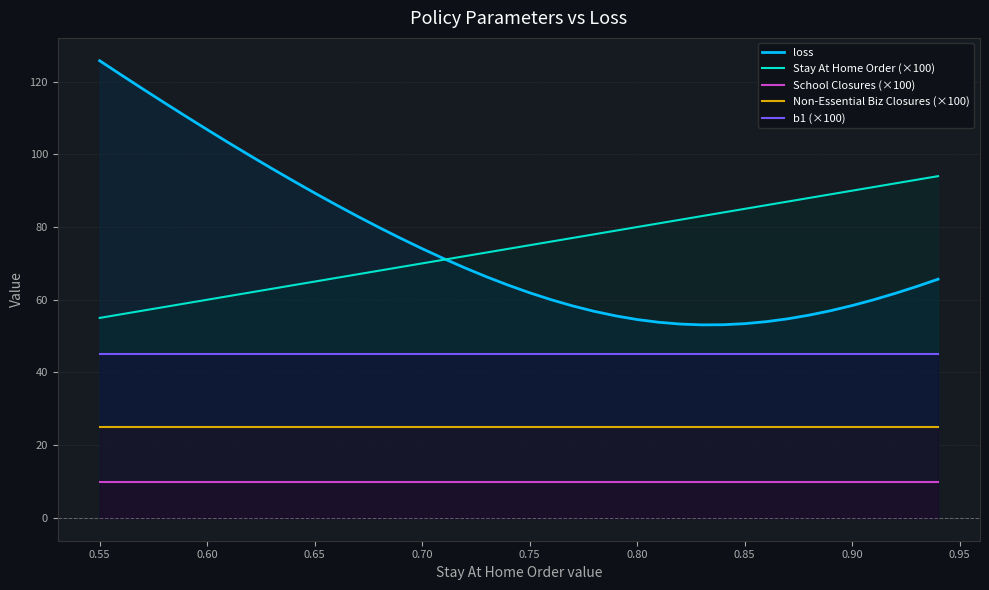

Which series has the widest spread of values?

loss